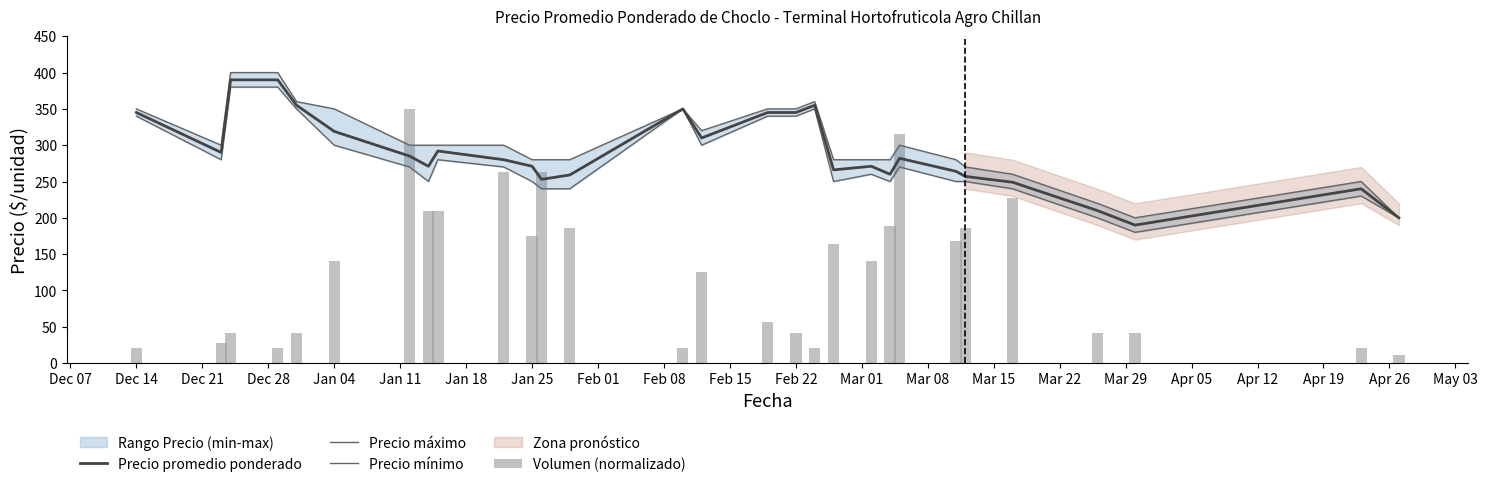

At which category is the sum across all series the highest?

Dec 21